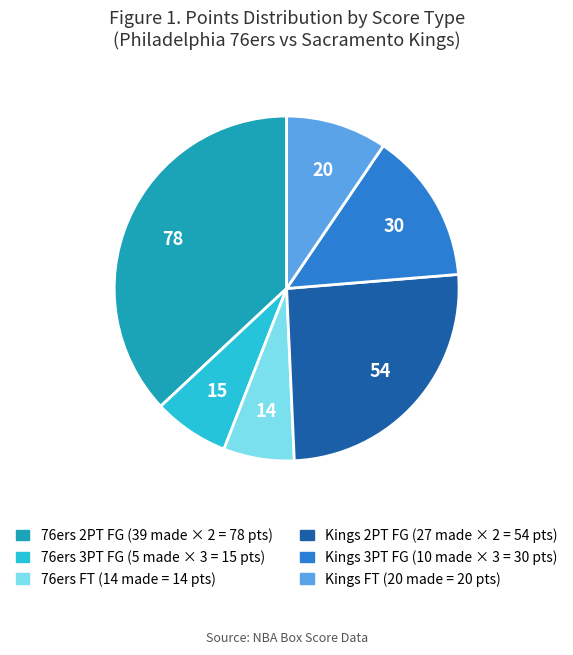

Count the number of slices in the pie.

6